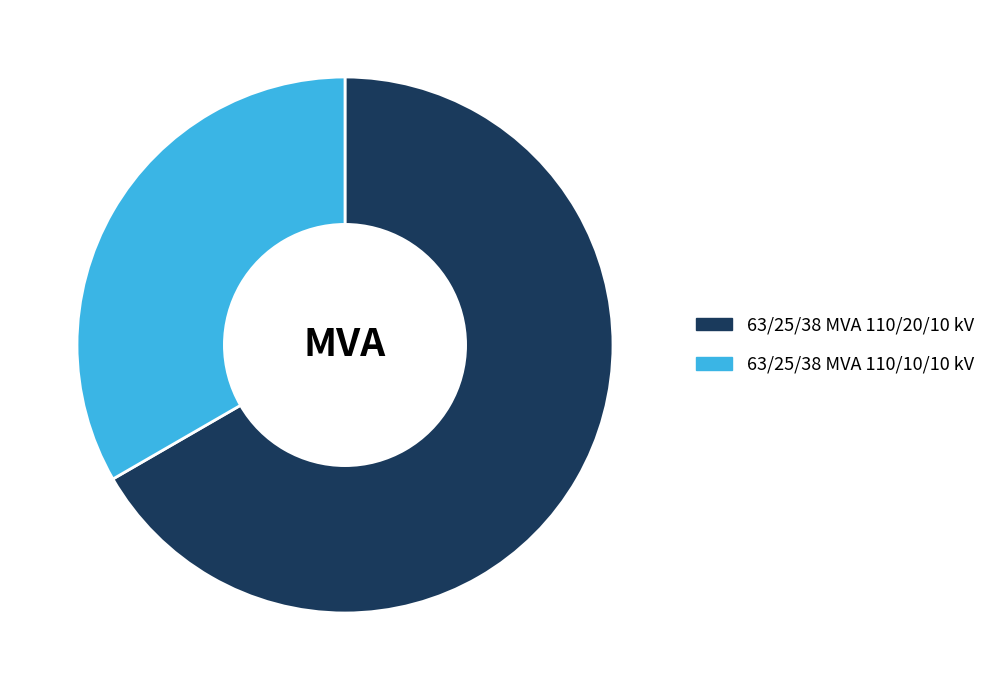

Is the sum of 63/25/38 MVA 110/20/10 kV and 63/25/38 MVA 110/10/10 kV greater than half?

Yes